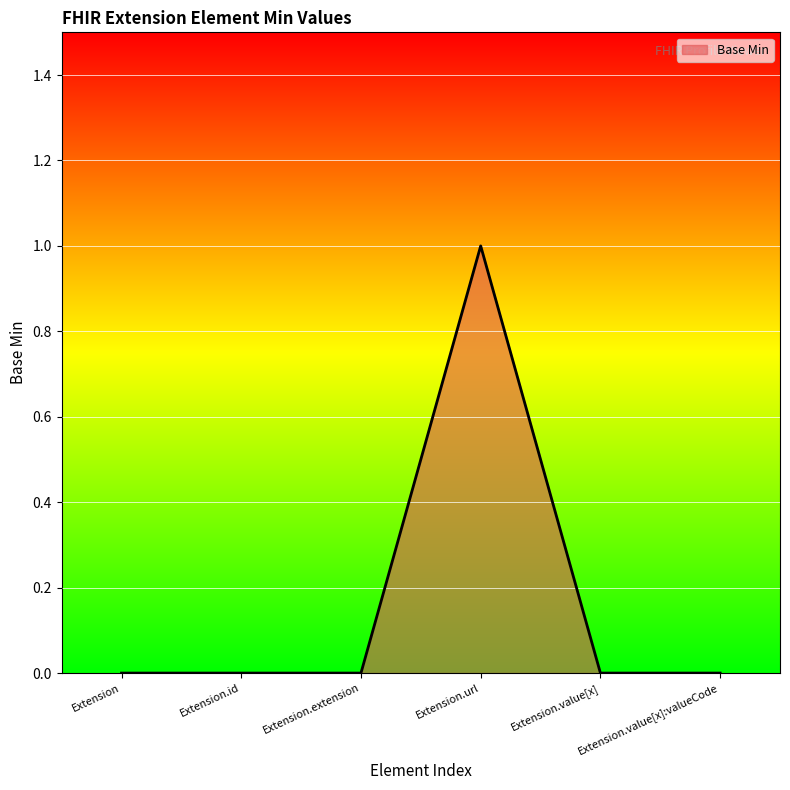

Is it true that the value at Extension.value[x]:valueCode is 0?

True